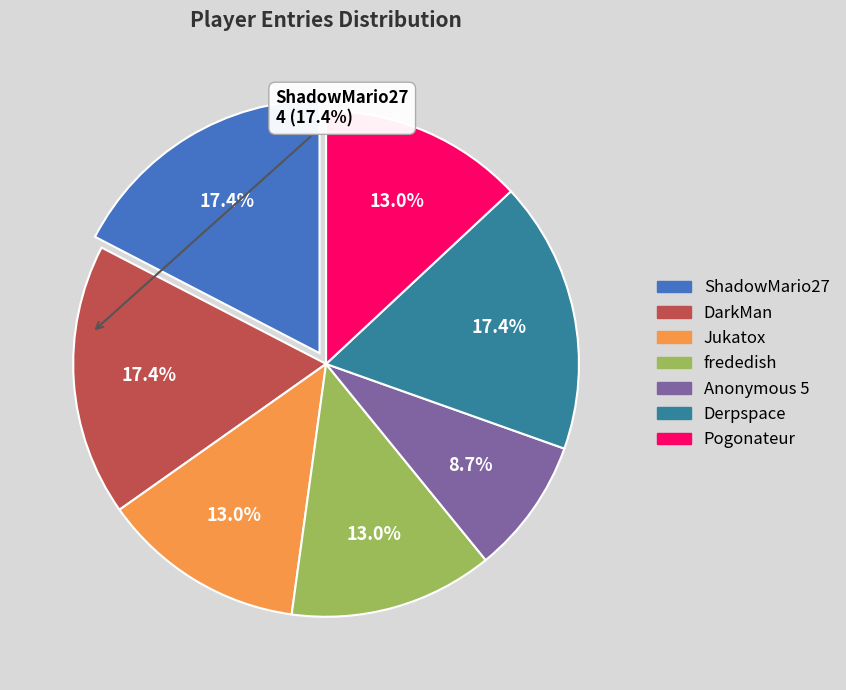

Is there any slice that represents more than half of the pie?

No